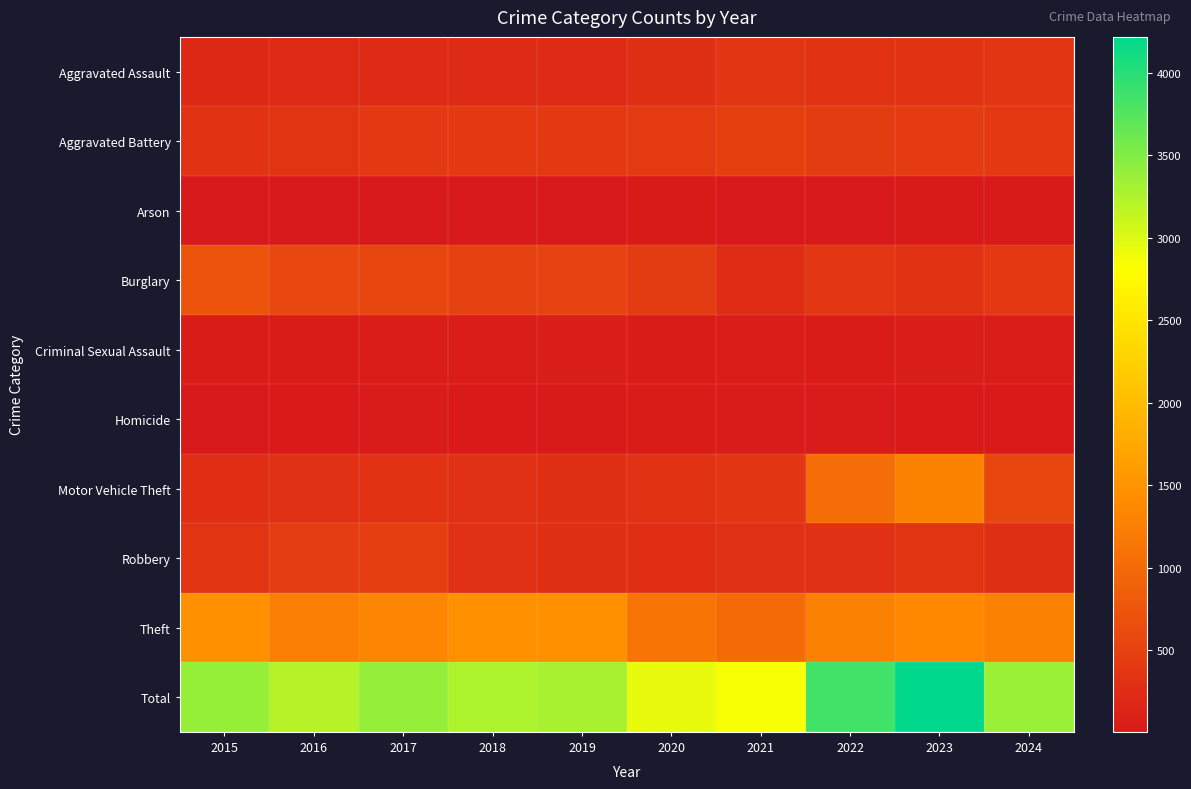

How many data points does each series have?

10